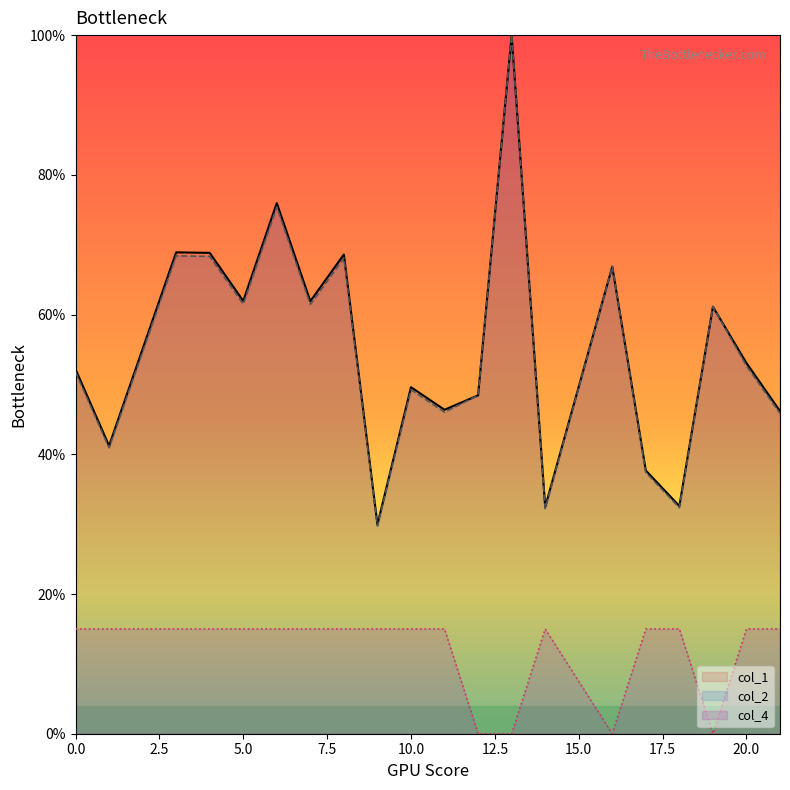

What is the sum of all col_4 values?

2.4